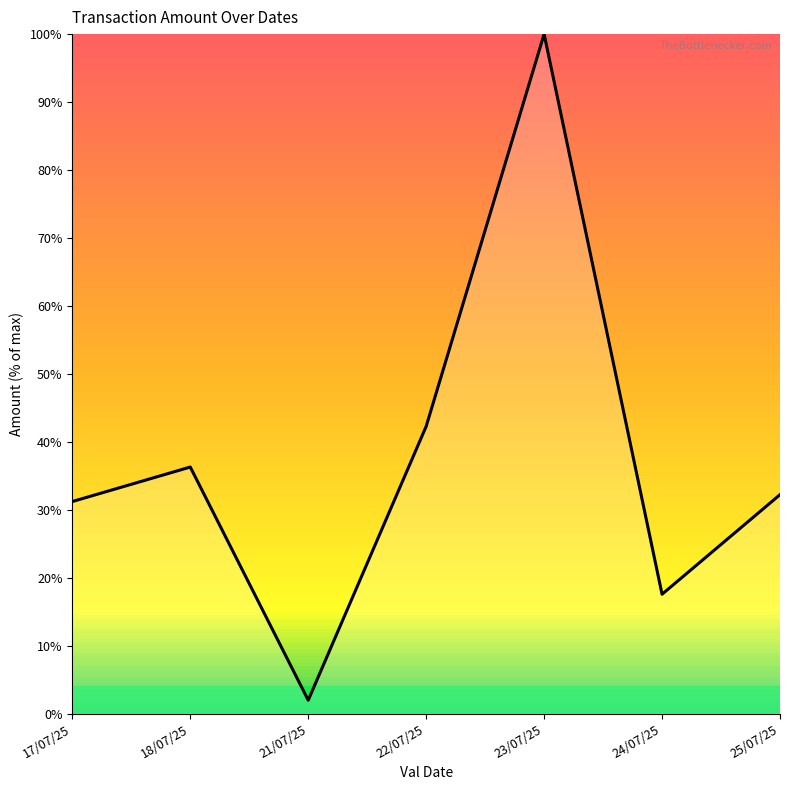

Where is the data nearest to the value 50?

22/07/25